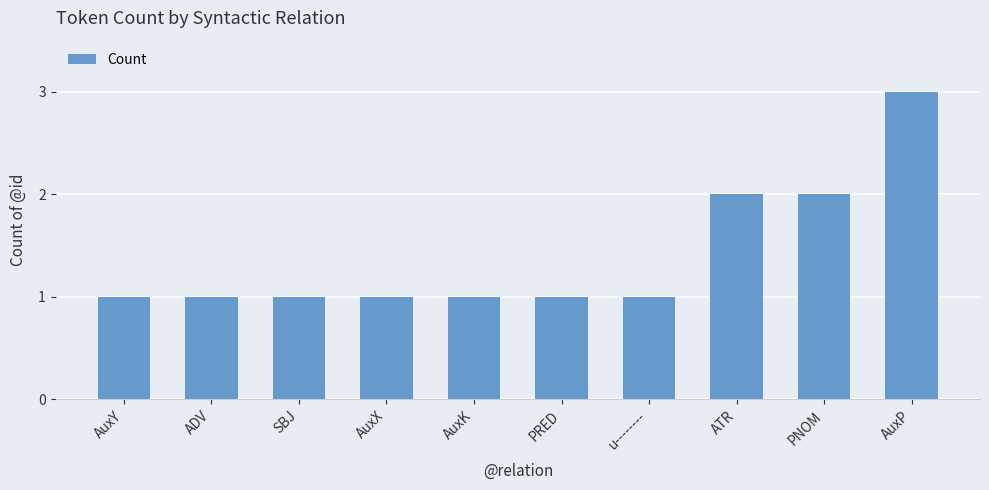

Count the number of categories in the chart.

10